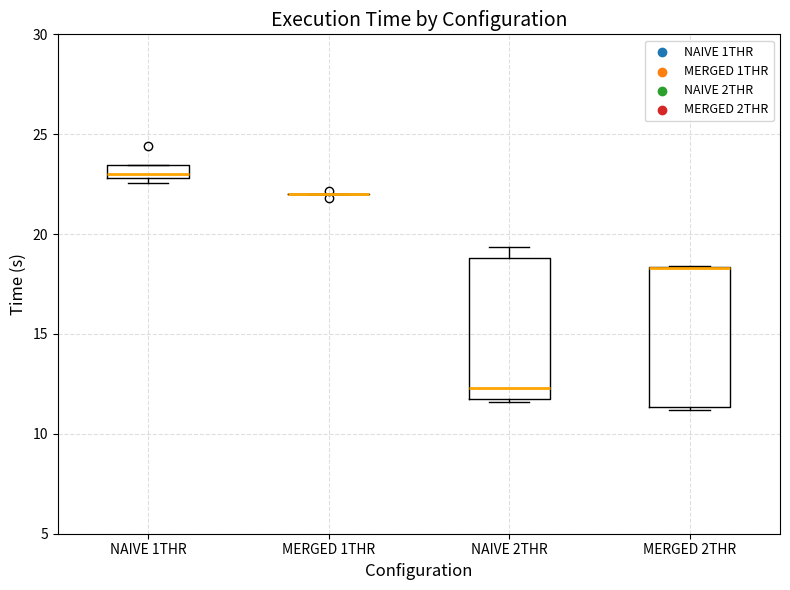

Where is the lower edge of the box for MERGED 2THR on the y-axis? The values are not printed on the chart, so give them approximately, as read against the axis.

11.5